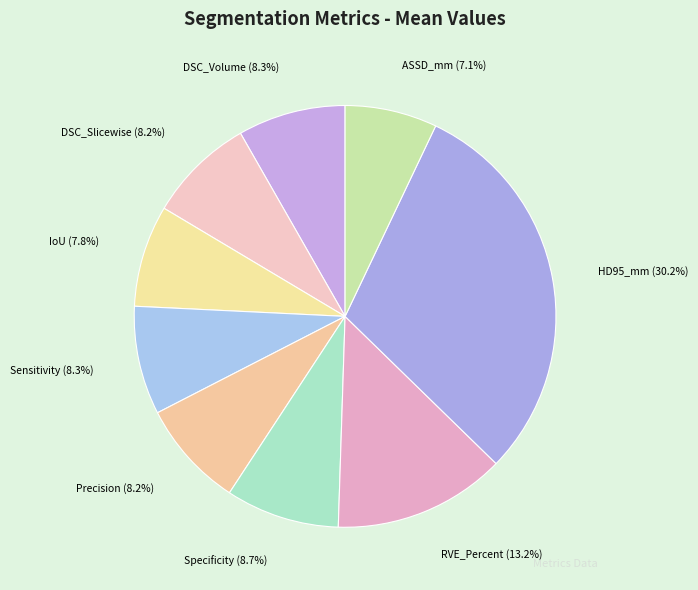

Between Sensitivity and HD95_mm, which is larger?

HD95_mm